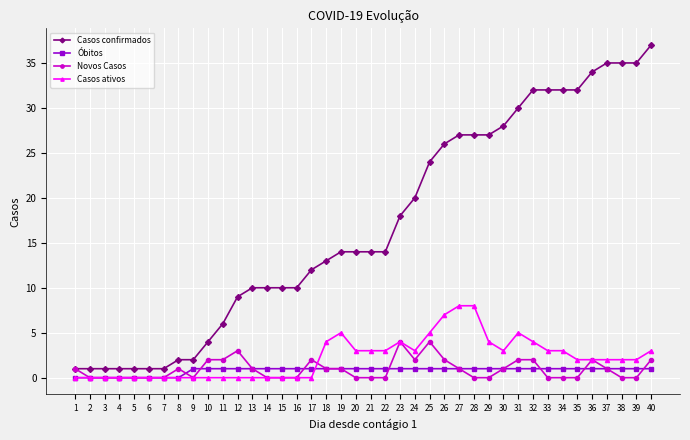

Reading right to left, transcribe all the data shown in this chart.

Casos confirmados: 40=37	39=35	38=35	37=35	36=34	35=32	34=32	33=32	32=32	31=30	30=28	29=27	28=27	27=27	26=26	25=24	24=20	23=18	22=14	21=14	20=14	19=14	18=13	17=12	16=10	15=10	14=10	13=10	12=9	11=6	10=4	9=2	8=2	7=1	6=1	5=1	4=1	3=1	2=1	1=1
Óbitos: 40=1	39=1	38=1	37=1	36=1	35=1	34=1	33=1	32=1	31=1	30=1	29=1	28=1	27=1	26=1	25=1	24=1	23=1	22=1	21=1	20=1	19=1	18=1	17=1	16=1	15=1	14=1	13=1	12=1	11=1	10=1	9=1	8=0	7=0	6=0	5=0	4=0	3=0	2=0	1=0
Novos Casos: 40=2	39=0	38=0	37=1	36=2	35=0	34=0	33=0	32=2	31=2	30=1	29=0	28=0	27=1	26=2	25=4	24=2	23=4	22=0	21=0	20=0	19=1	18=1	17=2	16=0	15=0	14=0	13=1	12=3	11=2	10=2	9=0	8=1	7=0	6=0	5=0	4=0	3=0	2=0	1=1
Casos ativos: 40=3	39=2	38=2	37=2	36=2	35=2	34=3	33=3	32=4	31=5	30=3	29=4	28=8	27=8	26=7	25=5	24=3	23=4	22=3	21=3	20=3	19=5	18=4	17=0	16=0	15=0	14=0	13=0	12=0	11=0	10=0	9=0	8=0	7=0	6=0	5=0	4=0	3=0	2=0	1=0